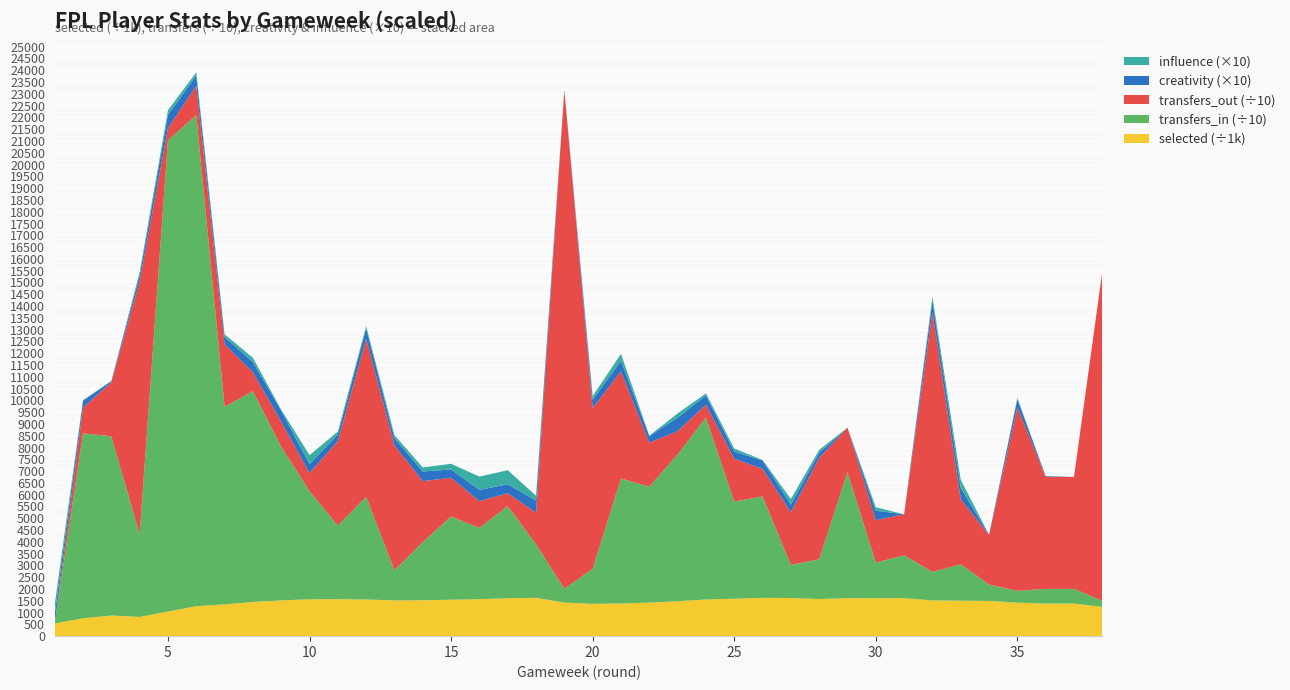

Reading left to right, list all the values displayed in this chart.

selected: 1=543814.0	2=757594.0	3=876475.0	4=816775.0	5=1042817.0	6=1271422.0	7=1347918.0	8=1452008.0	9=1516608.0	10=1564263.0	11=1568587.0	12=1554019.0	13=1517427.0	14=1520442.0	15=1546590.0	16=1569290.0	17=1607785.0	18=1625631.0	19=1422468.0	20=1370614.0	21=1386095.0	22=1422086.0	23=1481334.0	24=1556767.0	25=1586482.0	26=1624642.0	27=1619479.0	28=1573564.0	29=1611659.0	30=1609702.0	31=1611633.0	32=1515280.0	33=1505178.0	34=1492914.0	35=1421432.0	36=1381185.0	37=1381185.0	38=1244830.0
transfers_in: 1=0.0	2=78450.0	3=75995.0	4=34989.0	5=199913.0	6=208244.0	7=83784.0	8=89386.0	9=65184.0	10=45842.0	11=31217.0	12=43563.0	13=12748.0	14=24681.0	15=35313.0	16=30215.0	17=39087.0	18=22701.0	19=5864.0	20=14859.0	21=52989.0	22=49182.0	23=62241.0	24=77196.0	25=41207.0	26=43007.0	27=13990.0	28=16862.0	29=53475.0	30=15088.0	31=18128.0	32=12101.0	33=15411.0	34=6957.0	35=5009.0	36=6240.0	37=6240.0	38=2556.0
transfers_out: 1=0.0	2=10909.0	3=22927.0	4=107314.0	5=5162.0	6=12443.0	7=26476.0	8=8020.0	9=10559.0	10=7681.0	11=35826.0	12=66978.0	13=53009.0	14=25857.0	15=16417.0	16=11331.0	17=5452.0	18=13435.0	19=211476.0	20=68196.0	21=45453.0	22=18646.0	23=9904.0	24=5367.0	25=18208.0	26=11727.0	27=22386.0	28=42958.0	29=18838.0	30=18003.0	31=17442.0	32=110180.0	33=27693.0	34=20989.0	35=77796.0	36=47475.0	37=47475.0	38=139570.0
creativity: 1=38.0	2=29.0	3=5.0	4=26.0	5=56.0	6=44.0	7=31.0	8=43.0	9=47.0	10=38.0	11=28.0	12=45.0	13=30.0	14=41.0	15=35.0	16=48.0	17=38.0	18=51.0	19=0.0	20=35.0	21=45.0	22=28.0	23=57.0	24=40.0	25=30.0	26=35.0	27=32.0	28=22.0	29=0.0	30=40.0	31=0.0	32=48.0	33=48.0	34=1.0	35=35.0	36=3.0	37=0.0	38=0.0
influence: 1=41.8	2=2.7	3=0.1	4=13.0	5=19.4	6=13.3	7=11.8	8=18.1	9=4.3	10=37.8	11=12.4	12=9.3	13=12.9	14=17.1	15=24.0	16=56.3	17=59.6	18=20.7	19=0.0	20=15.2	21=29.3	22=1.6	23=18.0	24=8.3	25=12.9	26=2.7	27=23.8	28=12.5	29=0.0	30=14.6	31=0.0	32=17.5	33=33.6	34=0.3	35=5.3	36=0.3	37=0.0	38=0.0